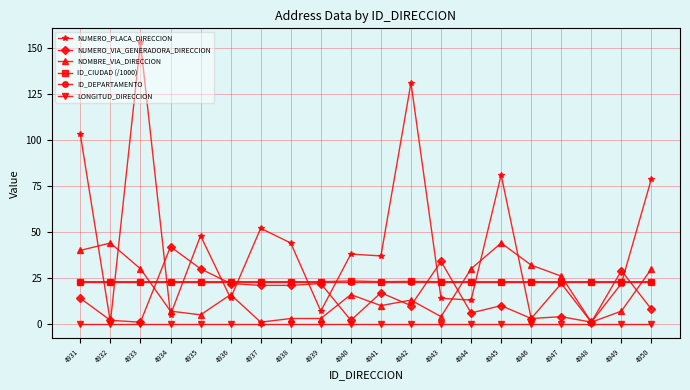

At which label does NUMERO_VIA_GENERADORA_DIRECCION reach its peak?

4934